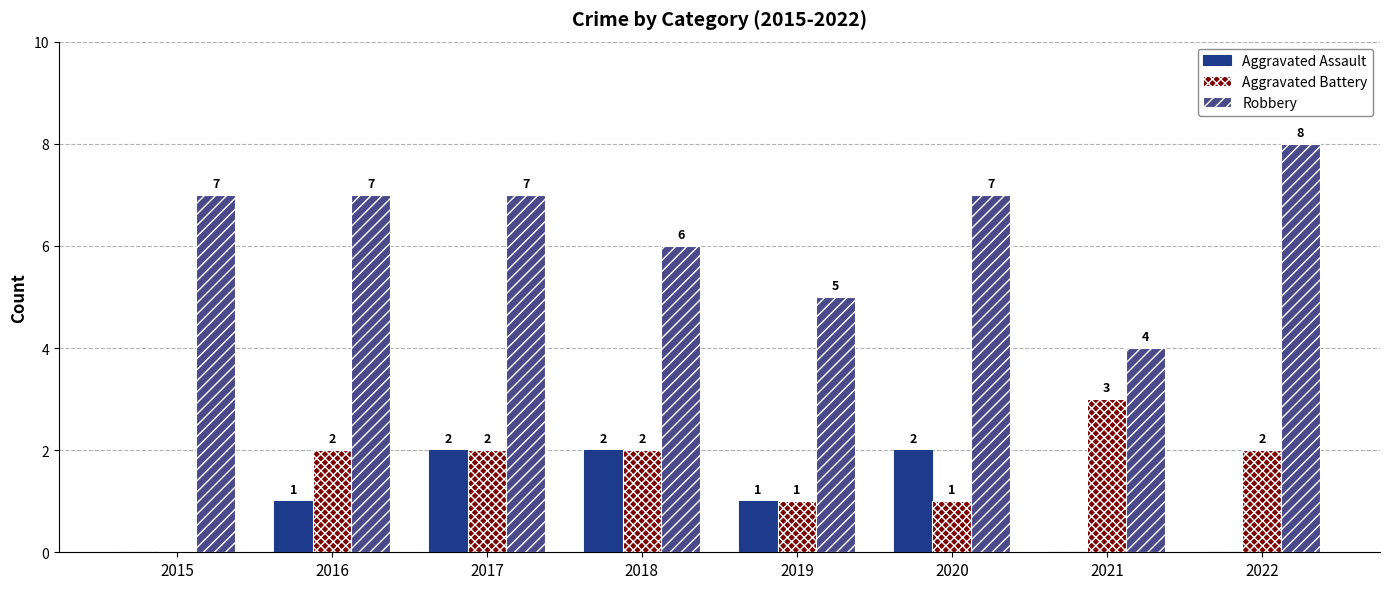

What is the sum of all Robbery values?

51